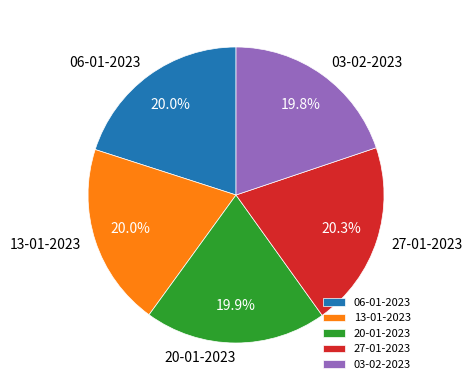

Is there a majority slice in this chart?

No